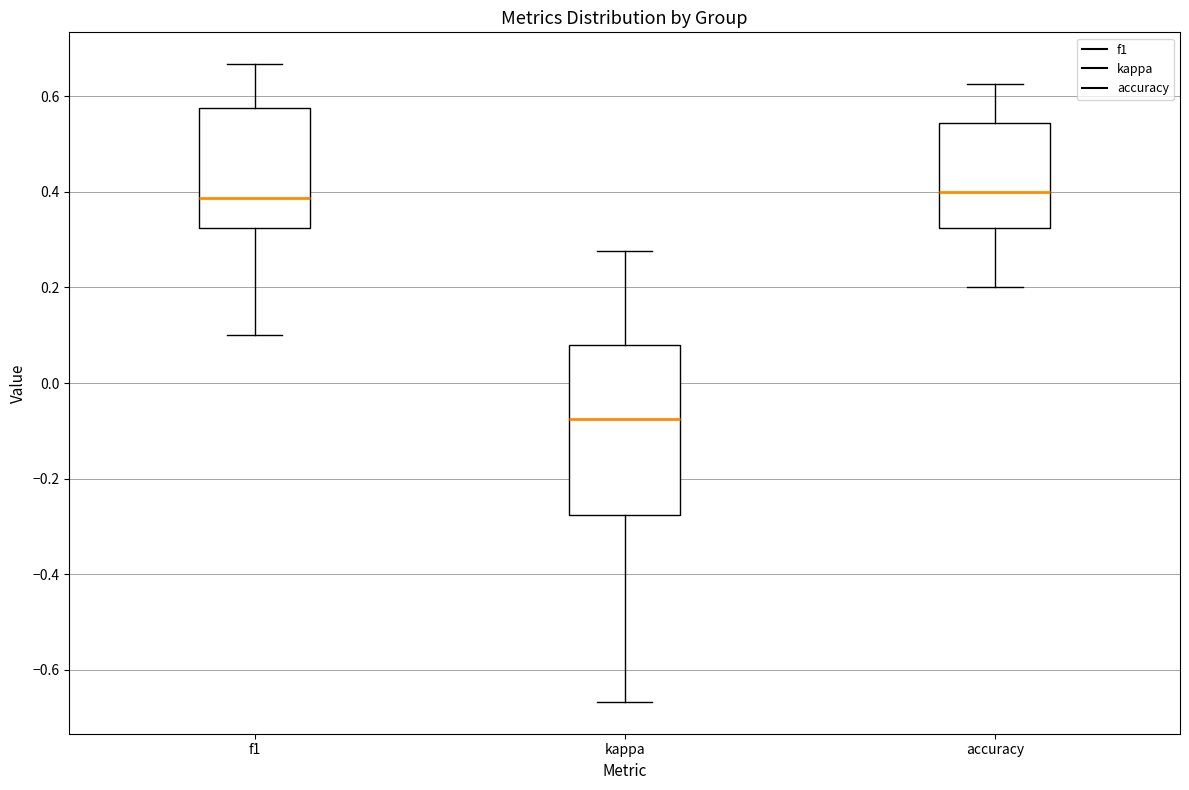

Which box's median line is the lowest?

kappa